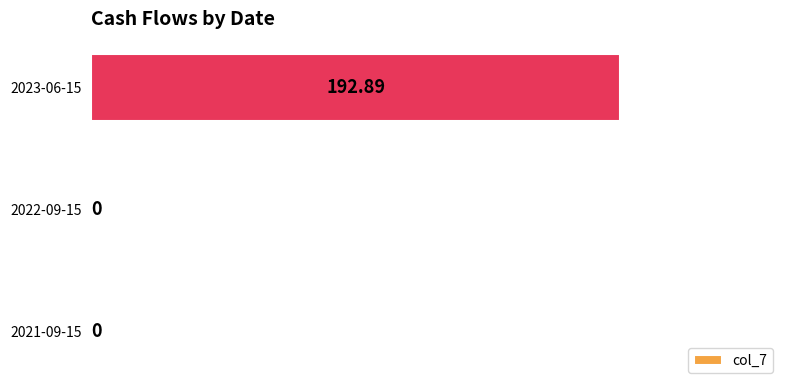

How many data points does each series have?

3